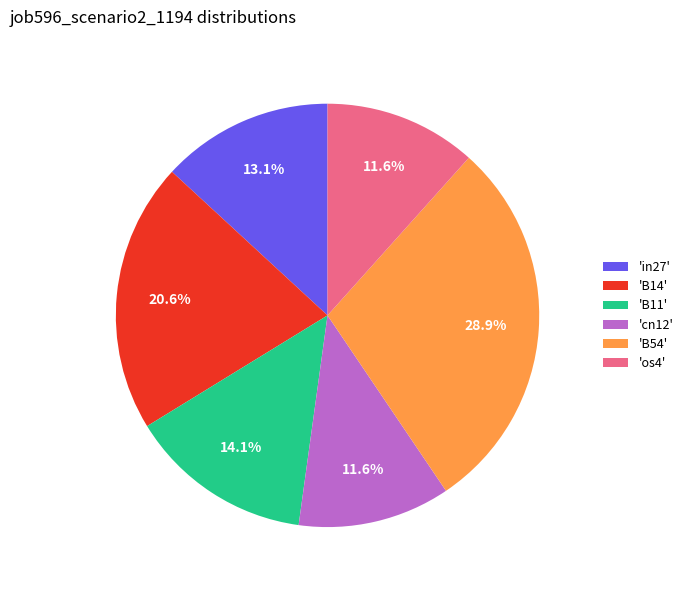

Combined, what portion of the pie is 'B54' and 'cn12'?

40.5%